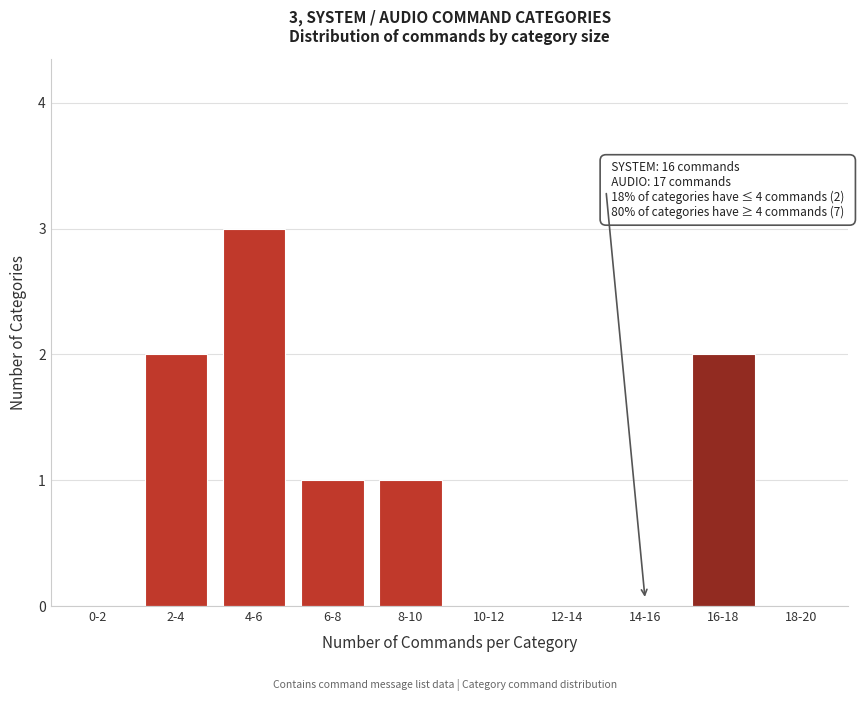

Reading left to right, transcribe all the data shown in this chart.

0-2=0	2-4=2	4-6=3	6-8=1	8-10=1	10-12=0	12-14=0	14-16=0	16-18=2	18-20=0